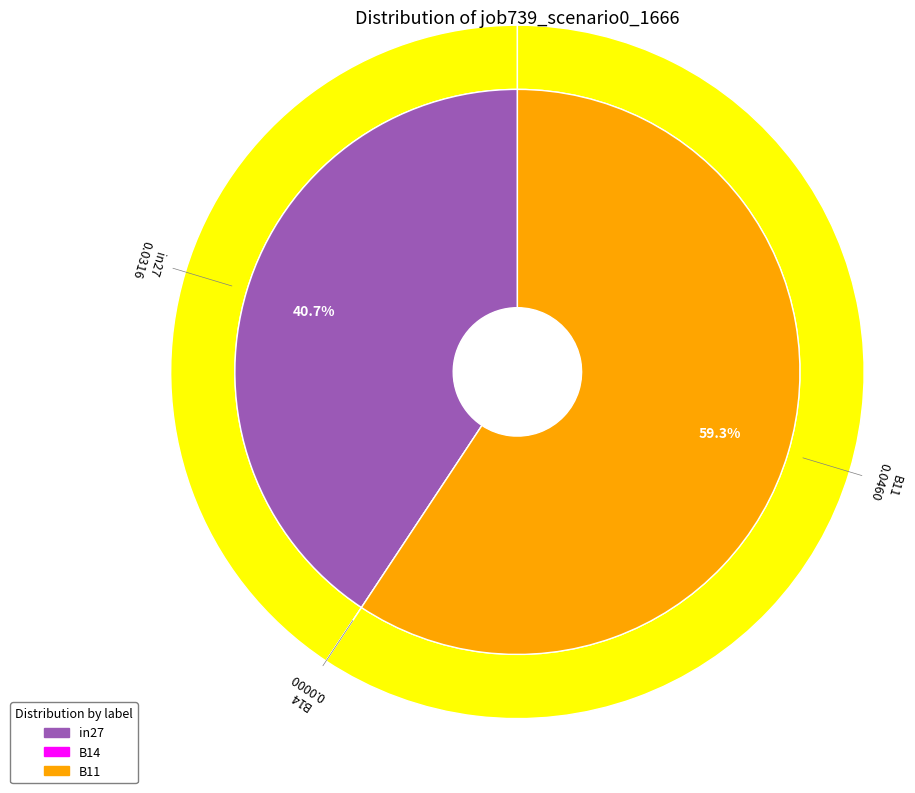

What percentage is the in27 slice, to the nearest percent?

41%